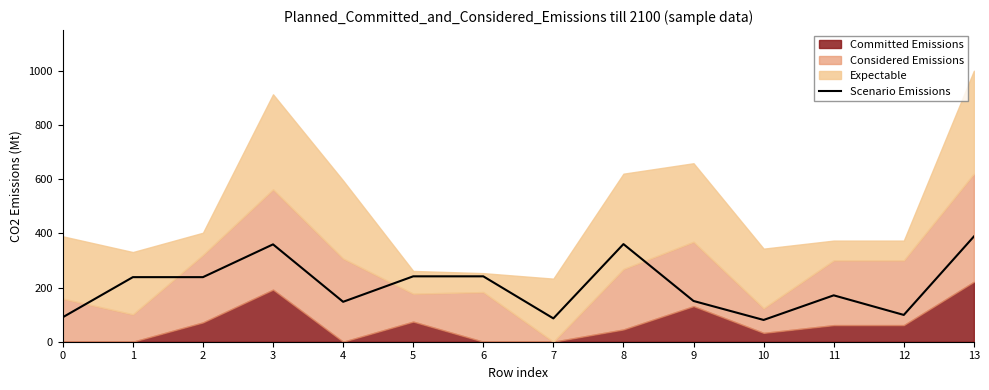

True or false: the data shows 241.4 at 5.

True